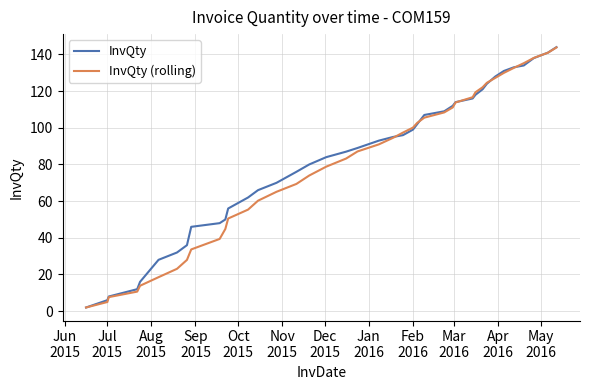

Is this an area chart (filled region under the line)?

No